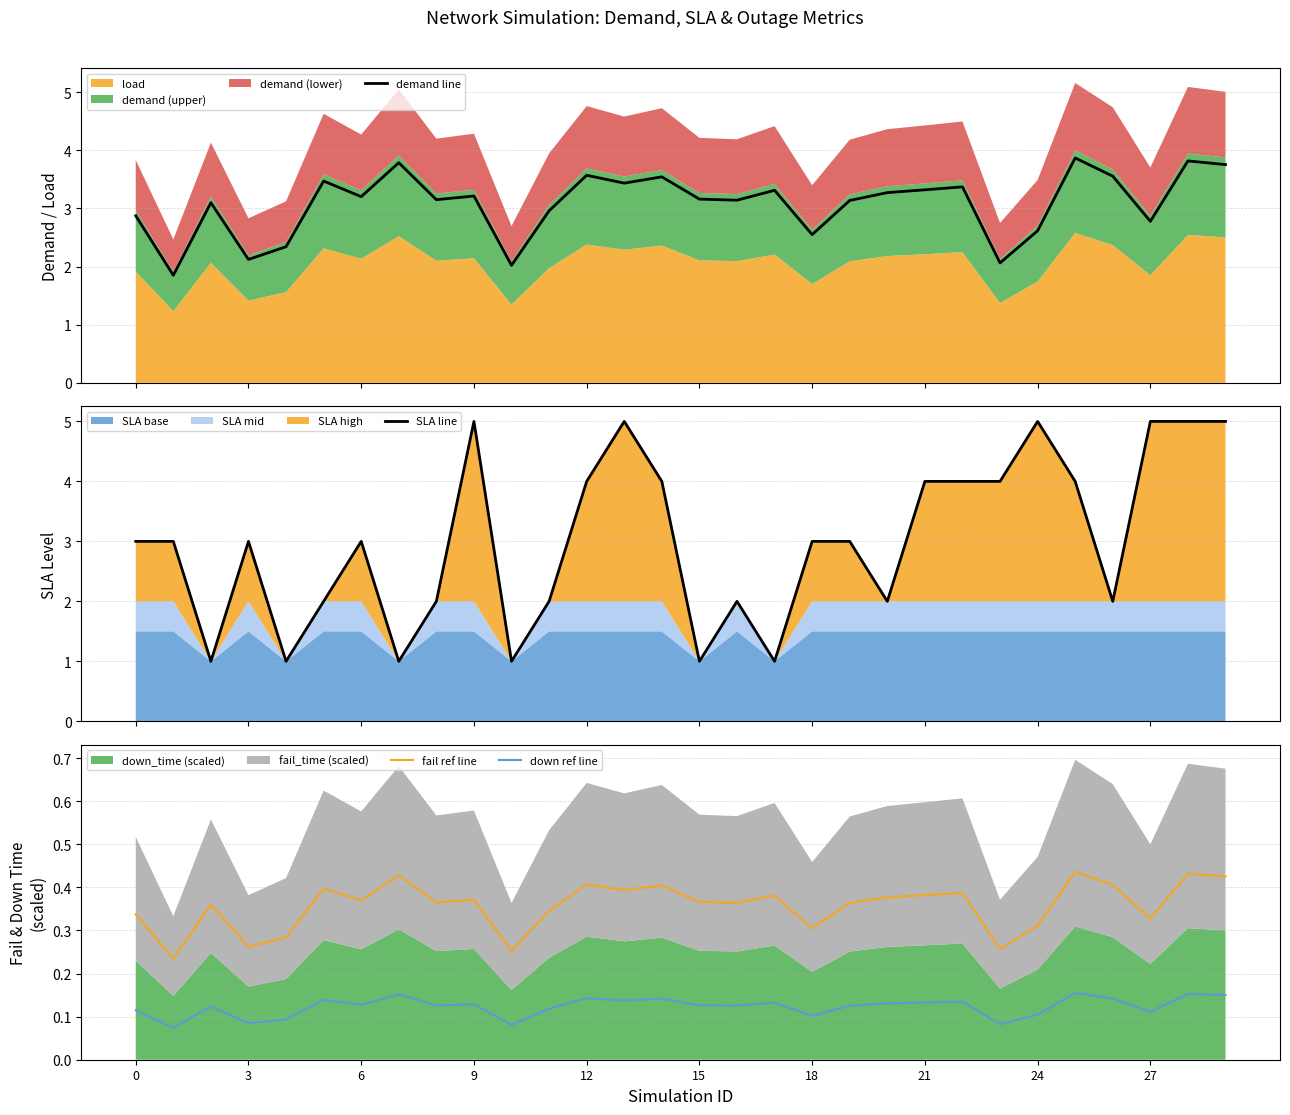

What is the lowest value of the demand line series?

1.9